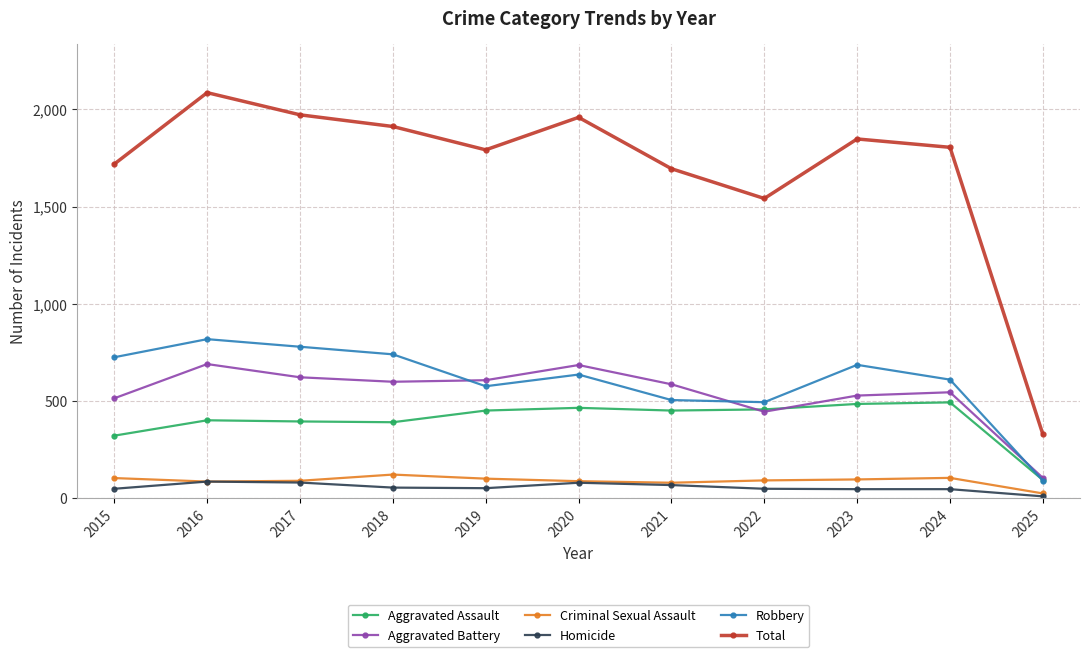

What is the difference between the highest and lowest values at 2022?

1492